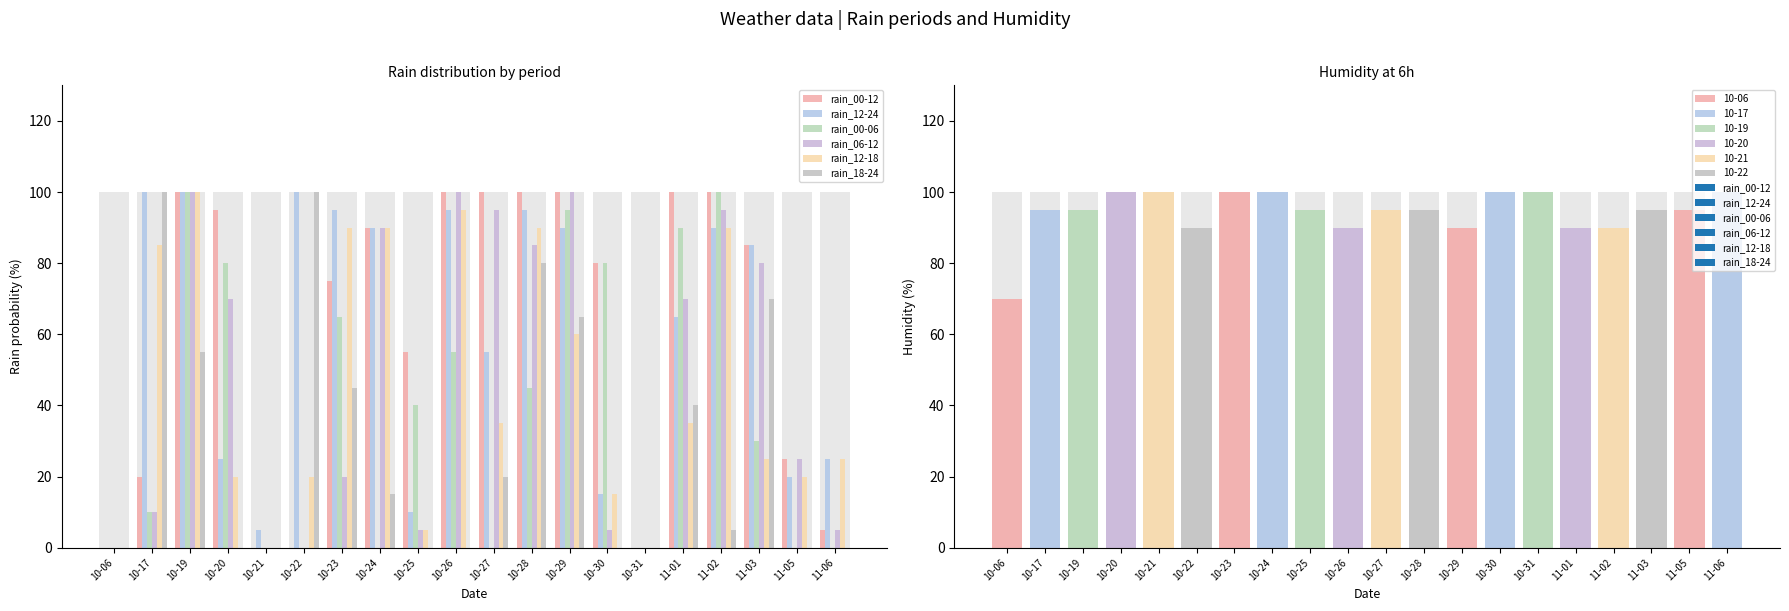

Reading right to left, list all the values displayed in this chart.

rain_00-12: 11-06=5	11-05=25	11-03=85	11-02=100	11-01=100	10-31=0	10-30=80	10-29=100	10-28=100	10-27=100	10-26=100	10-25=55	10-24=90	10-23=75	10-22=0	10-21=0	10-20=95	10-19=100	10-17=20	10-06=0
rain_12-24: 11-06=25	11-05=20	11-03=85	11-02=90	11-01=65	10-31=0	10-30=15	10-29=90	10-28=95	10-27=55	10-26=95	10-25=10	10-24=90	10-23=95	10-22=100	10-21=5	10-20=25	10-19=100	10-17=100	10-06=0
rain_00-06: 11-06=0	11-05=0	11-03=30	11-02=100	11-01=90	10-31=0	10-30=80	10-29=95	10-28=45	10-27=0	10-26=55	10-25=40	10-24=0	10-23=65	10-22=0	10-21=0	10-20=80	10-19=100	10-17=10	10-06=0
rain_06-12: 11-06=5	11-05=25	11-03=80	11-02=95	11-01=70	10-31=0	10-30=5	10-29=100	10-28=85	10-27=95	10-26=100	10-25=5	10-24=90	10-23=20	10-22=0	10-21=0	10-20=70	10-19=100	10-17=10	10-06=0
rain_12-18: 11-06=25	11-05=20	11-03=25	11-02=90	11-01=35	10-31=0	10-30=15	10-29=60	10-28=90	10-27=35	10-26=95	10-25=5	10-24=90	10-23=90	10-22=20	10-21=0	10-20=20	10-19=100	10-17=85	10-06=0
rain_18-24: 11-06=0	11-05=0	11-03=70	11-02=5	11-01=40	10-31=0	10-30=0	10-29=65	10-28=80	10-27=20	10-26=0	10-25=0	10-24=15	10-23=45	10-22=100	10-21=0	10-20=0	10-19=55	10-17=100	10-06=0